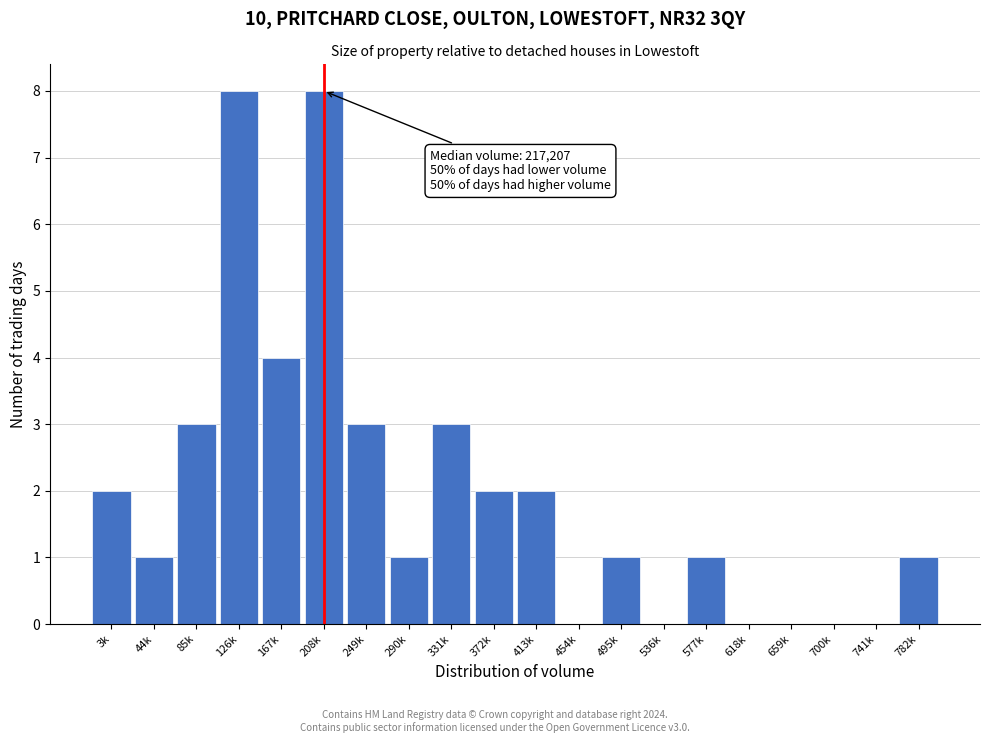

Reading left to right, what are all the values shown in this chart?

3k=2	44k=1	85k=3	126k=8	167k=4	208k=8	249k=3	290k=1	331k=3	372k=2	413k=2	454k=0	495k=1	536k=0	577k=1	618k=0	659k=0	700k=0	741k=0	782k=1